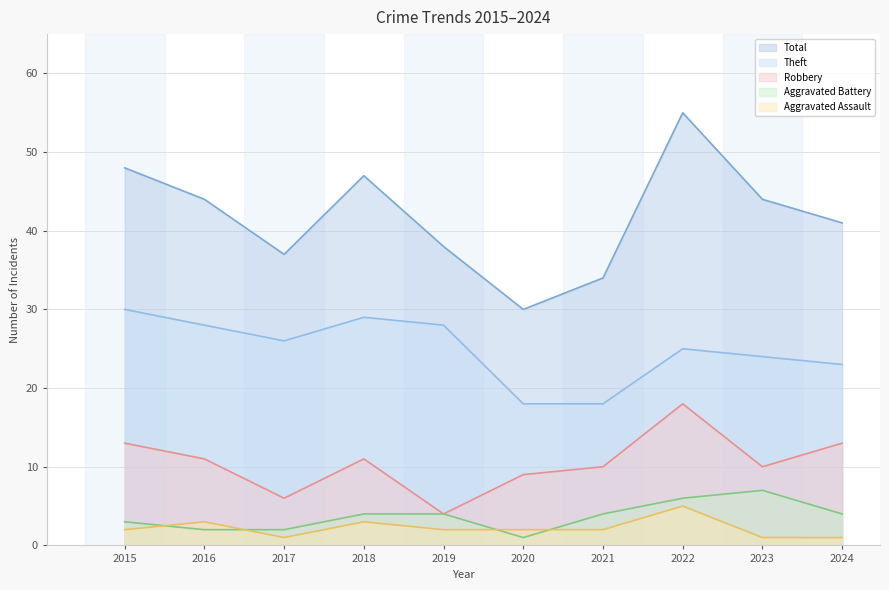

Rank the series at 2018 from lowest to highest value.

Aggravated Assault, Aggravated Battery, Robbery, Theft, Total